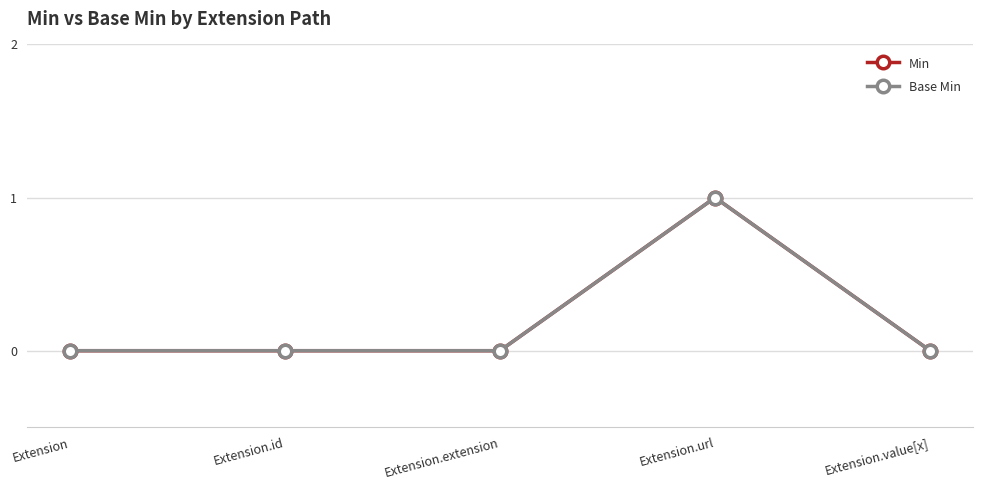

Does the chart have visible grid lines?

Yes